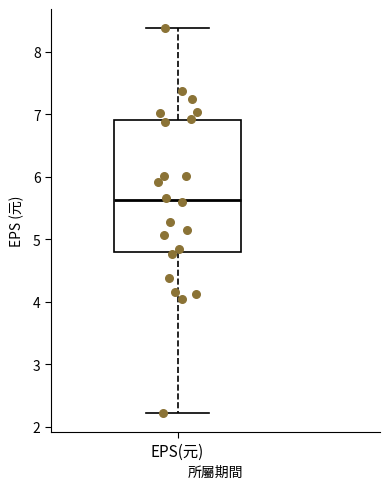

Transcribe this box plot: give where the median line is, the range the box spans, and where the two whiskers end, as read against the y-axis. The values are not printed on the chart, so give them approximately, as read against the axis.

median 5.6, box 4.8 to 6.9, whiskers 2.2 to 8.4